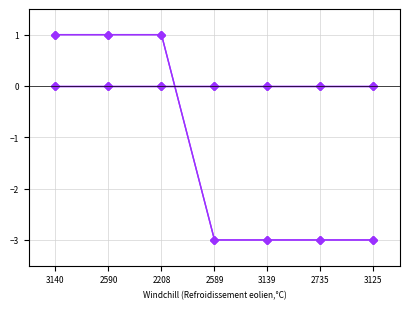

Is this an area chart (filled region under the line)?

No